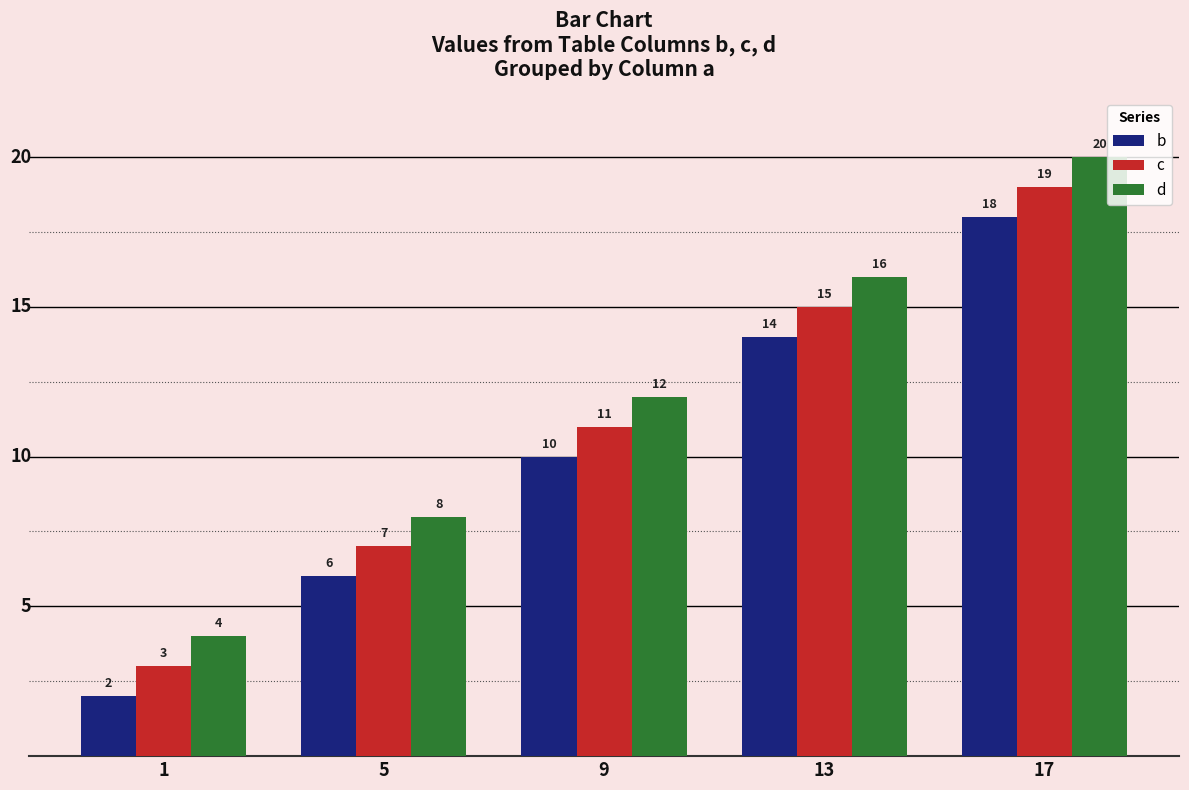

What is the sum of all b values?

50